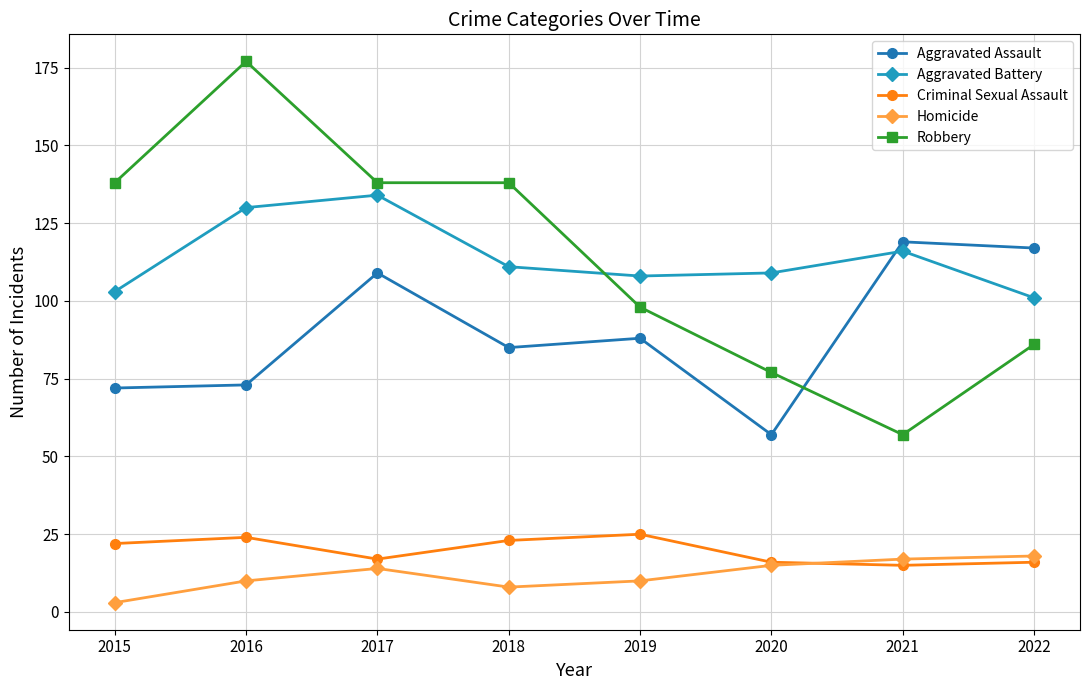

Which category has the lowest value across all series?

2015